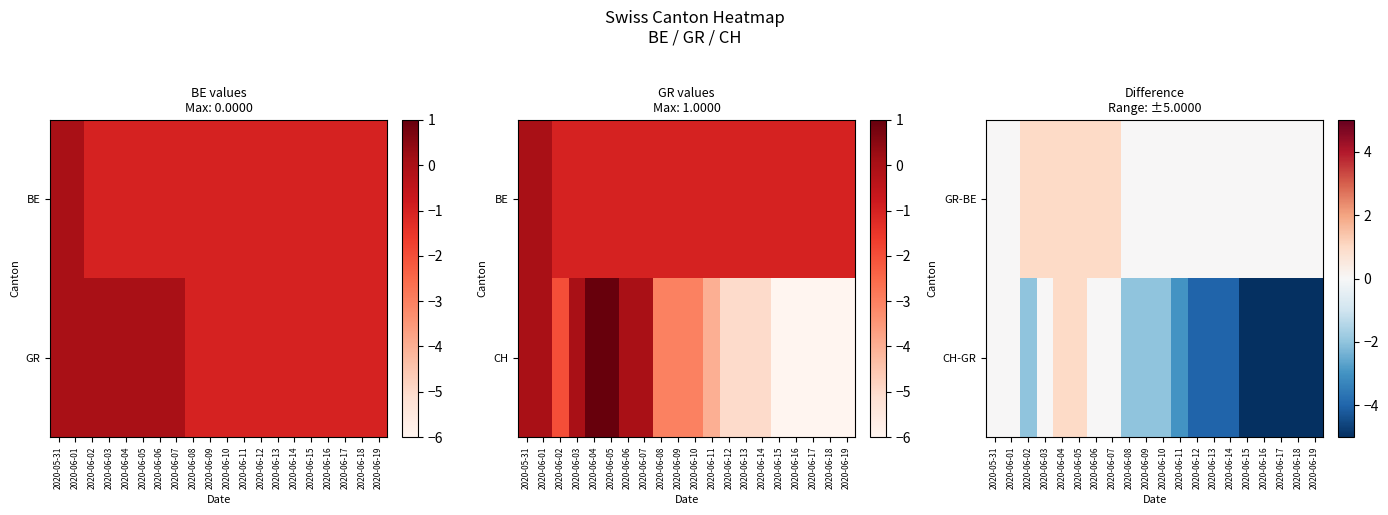

Reading right to left, extract all data points from this chart.

GR-BE: 2020-06-19=0	2020-06-18=0	2020-06-17=0	2020-06-16=0	2020-06-15=0	2020-06-14=0	2020-06-13=0	2020-06-12=0	2020-06-11=0	2020-06-10=0	2020-06-09=0	2020-06-08=0	2020-06-07=1	2020-06-06=1	2020-06-05=1	2020-06-04=1	2020-06-03=1	2020-06-02=1	2020-06-01=0	2020-05-31=0
CH-GR: 2020-06-19=-5	2020-06-18=-5	2020-06-17=-5	2020-06-16=-5	2020-06-15=-5	2020-06-14=-4	2020-06-13=-4	2020-06-12=-4	2020-06-11=-3	2020-06-10=-2	2020-06-09=-2	2020-06-08=-2	2020-06-07=0	2020-06-06=0	2020-06-05=1	2020-06-04=1	2020-06-03=0	2020-06-02=-2	2020-06-01=0	2020-05-31=0